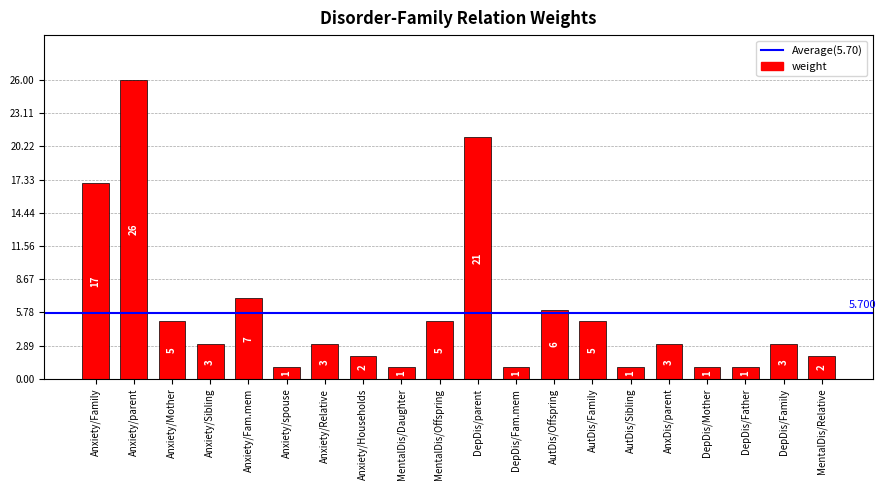

What is the label of the 2nd bar from the right?

DepDis/Family